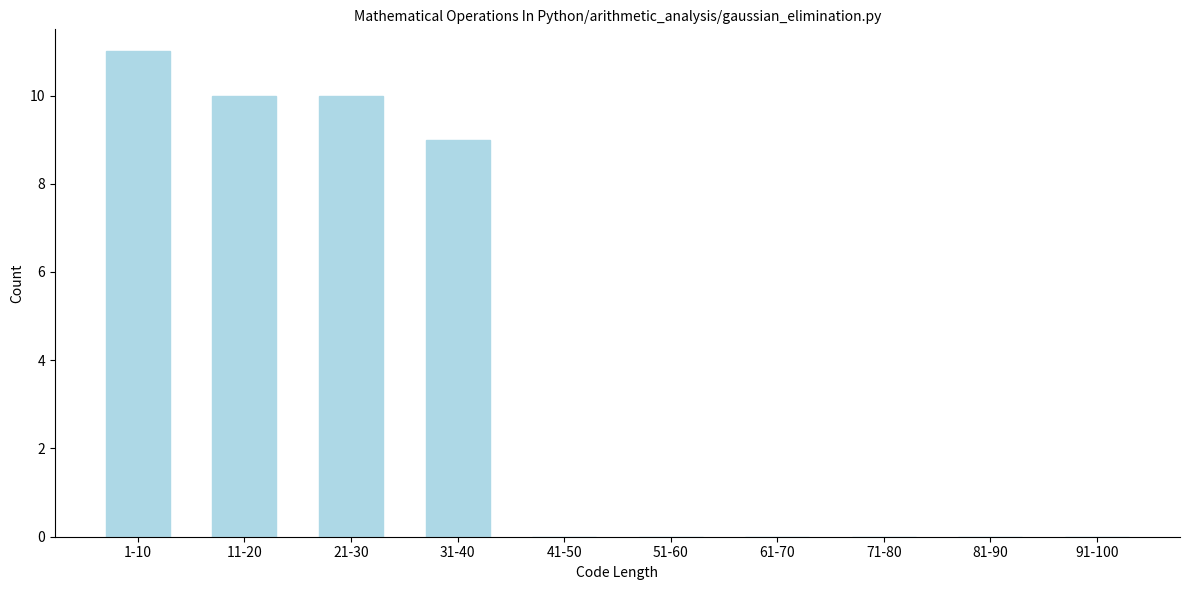

Reading left to right, transcribe all the data shown in this chart.

1-10=11	11-20=10	21-30=10	31-40=9	41-50=0	51-60=0	61-70=0	71-80=0	81-90=0	91-100=0